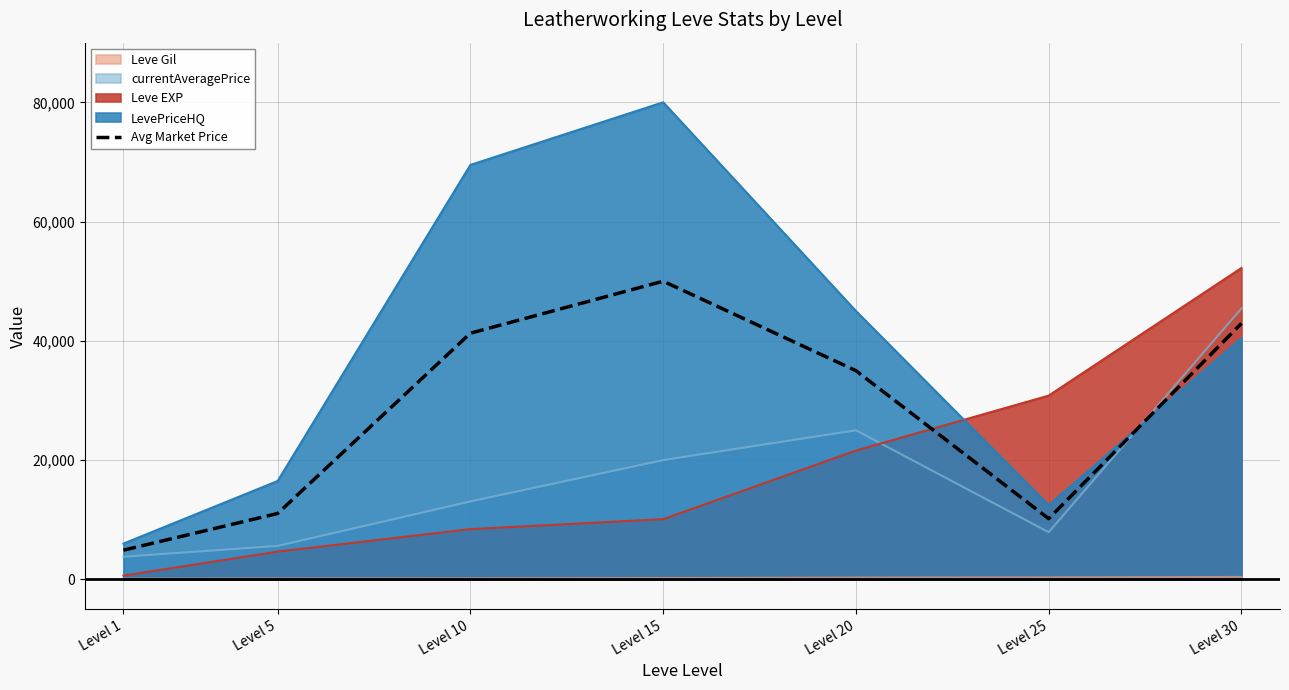

Between Level 10 and Level 1, which is larger?

Level 10